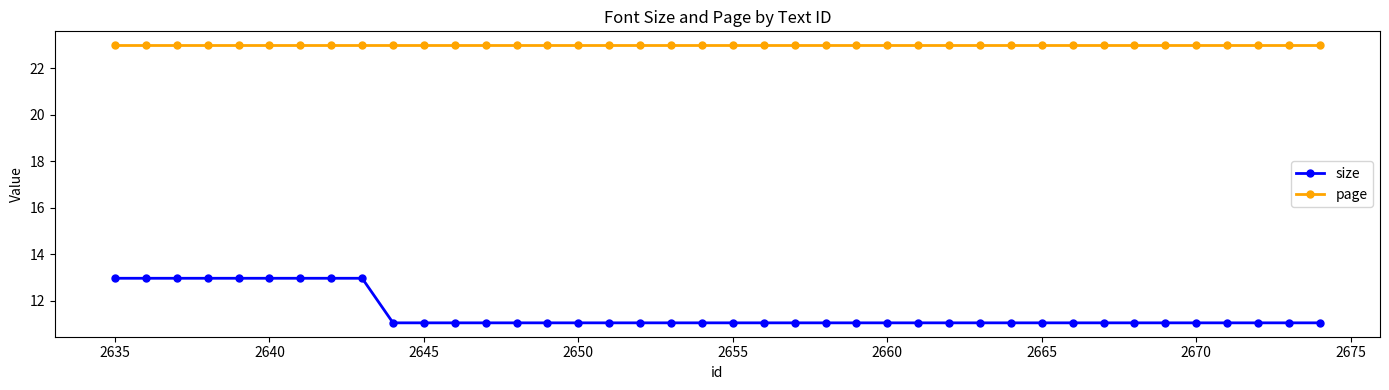

True or false: size and page intersect in this chart.

False